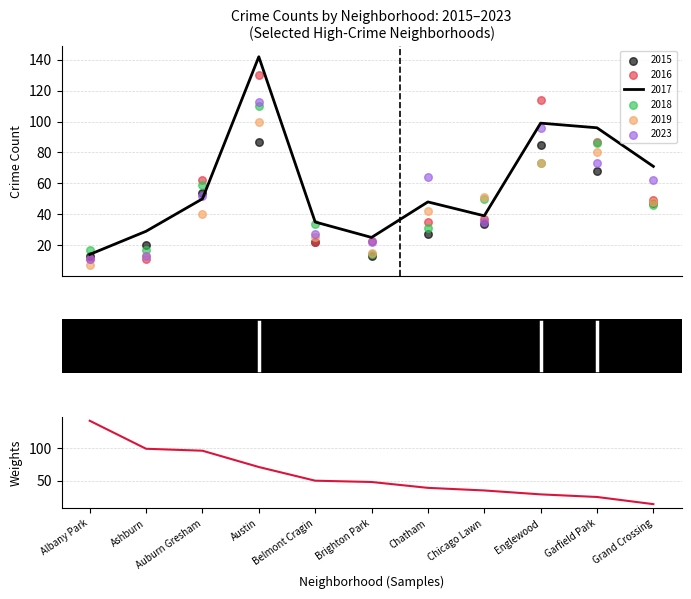

What is the ratio of the value at Grand Crossing to the value at Brighton Park?

0.3